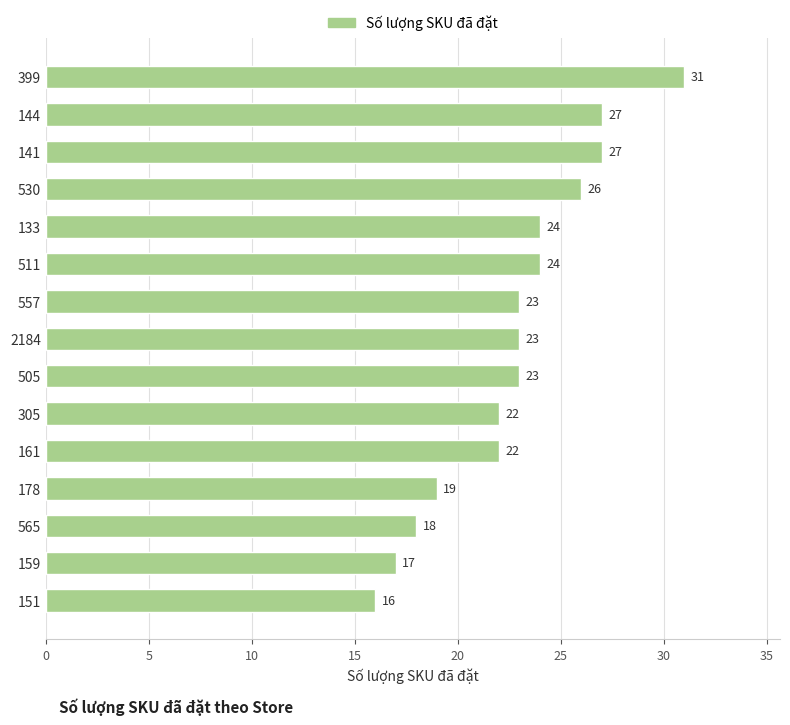

Read the value at 399, to the nearest 10.

30